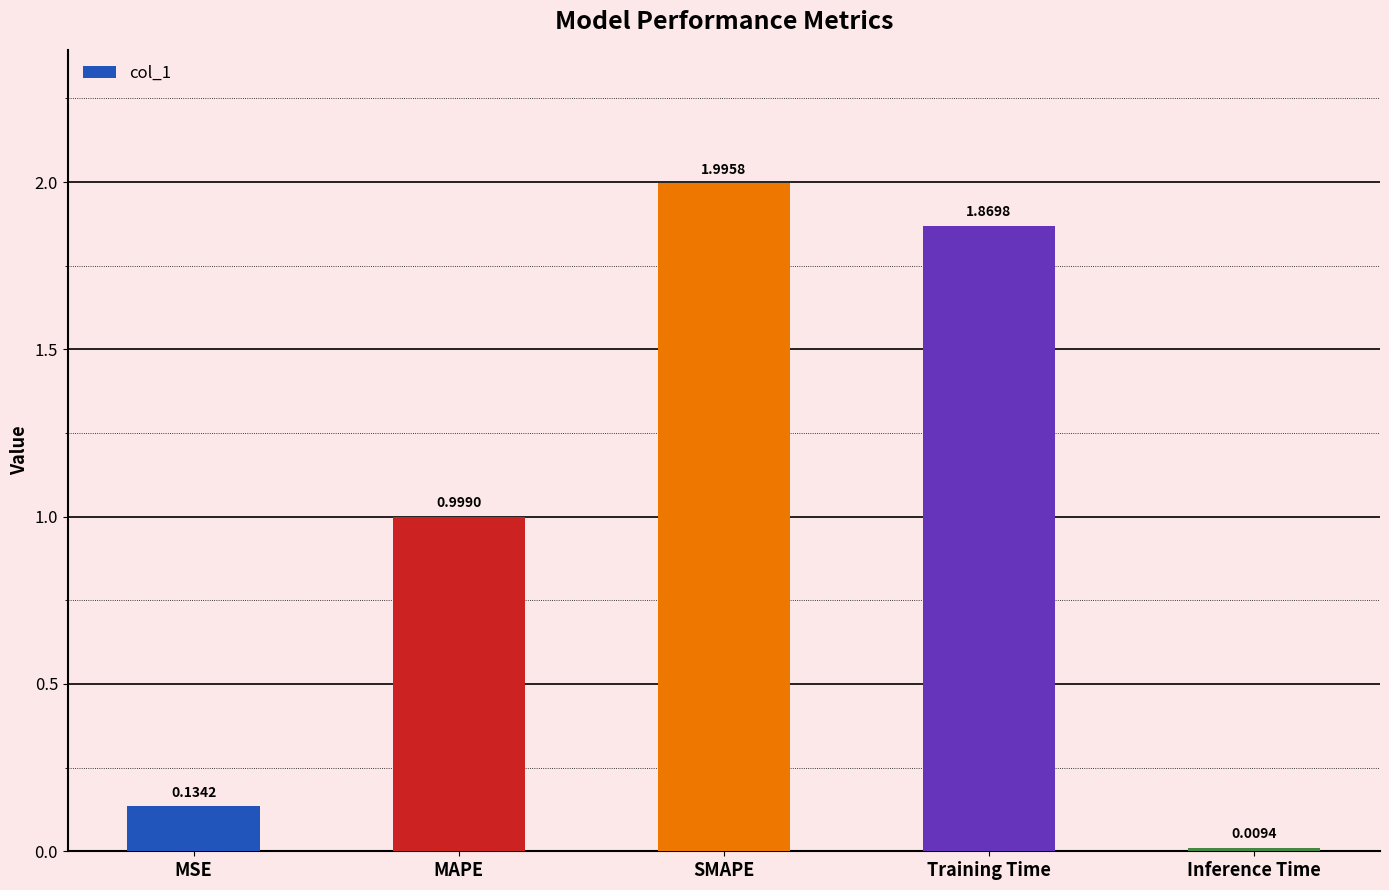

List the labels in order of value, largest first.

SMAPE, Training Time, MAPE, MSE, Inference Time